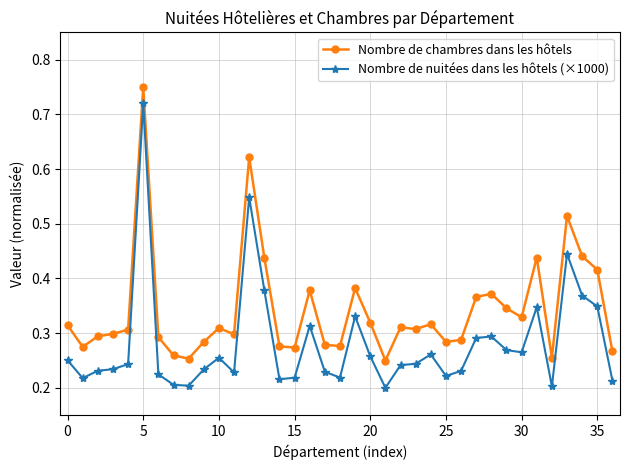

At how many categories does at least one series exceed 0?

37